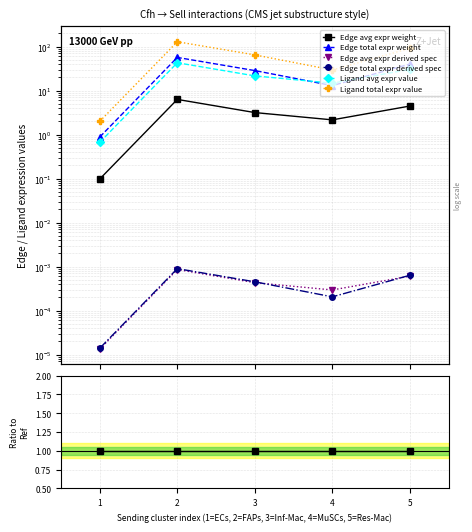

In Ligand total expr value, how many points are higher than both neighbors (excluding endpoints)?

1